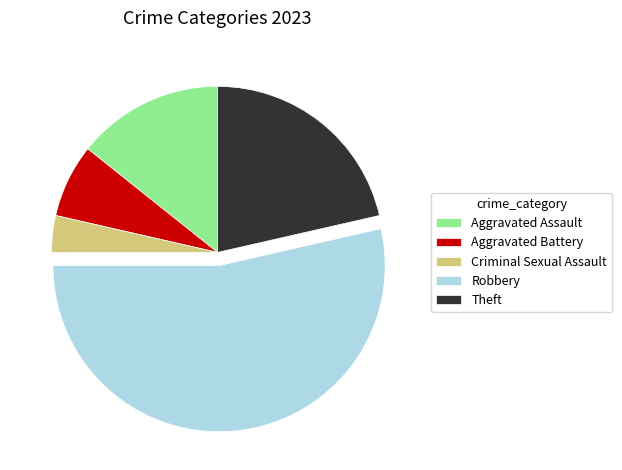

Do Aggravated Battery and Theft together represent more than half of the pie?

No